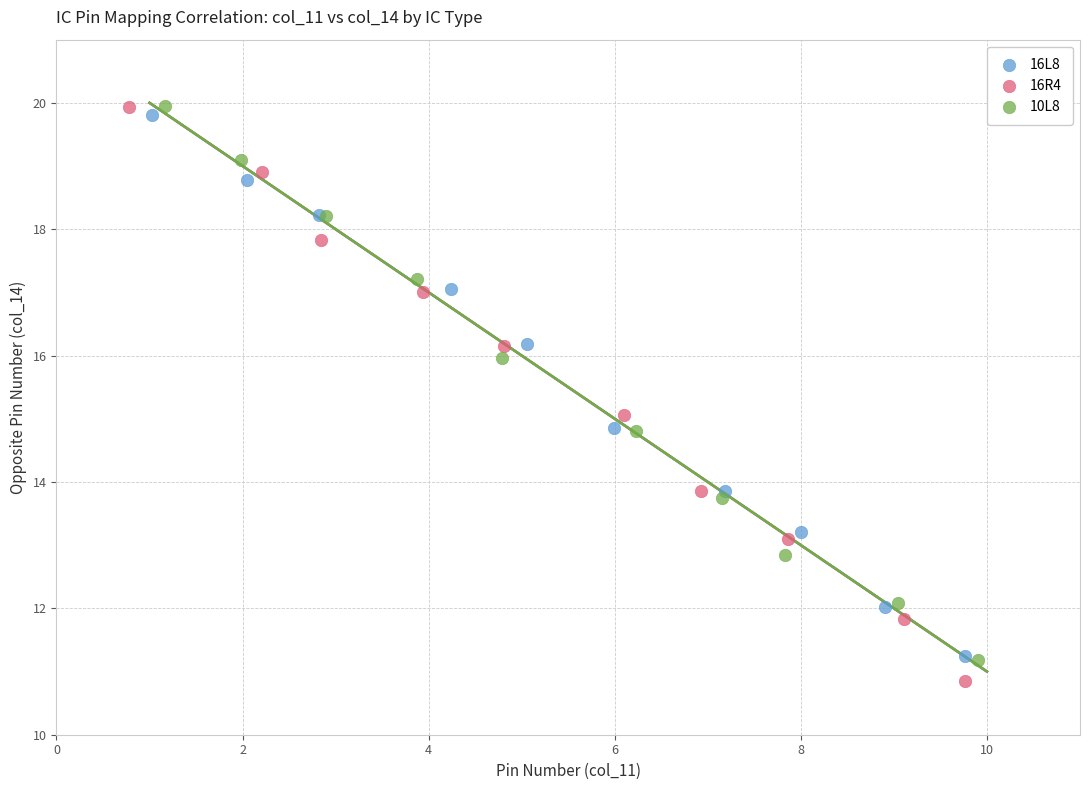

Which series contains the highest Y value?

10L8